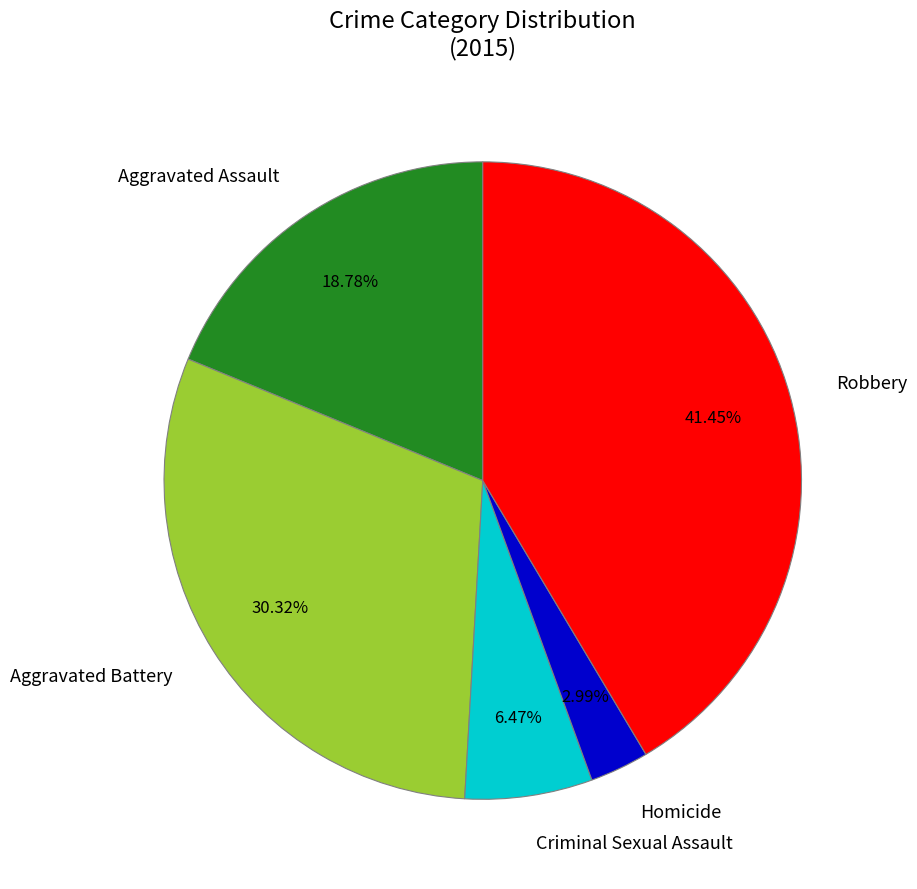

To the nearest percent, what is the difference between the Robbery and Criminal Sexual Assault slice percentages?

35%